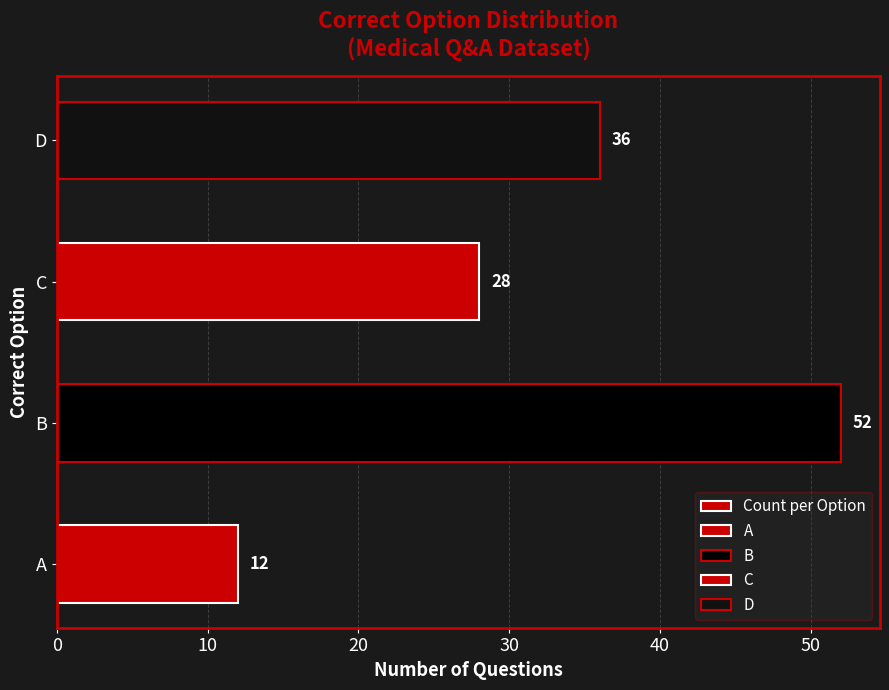

What is the difference between the maximum and minimum values?

40